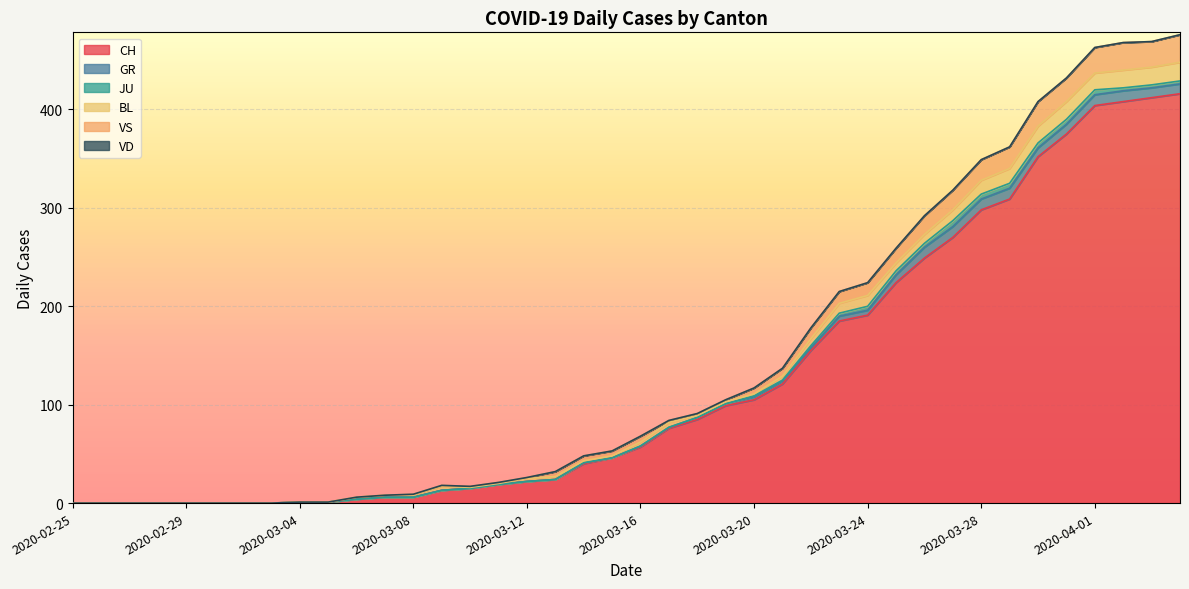

True or false: GR and CH intersect in this chart.

False